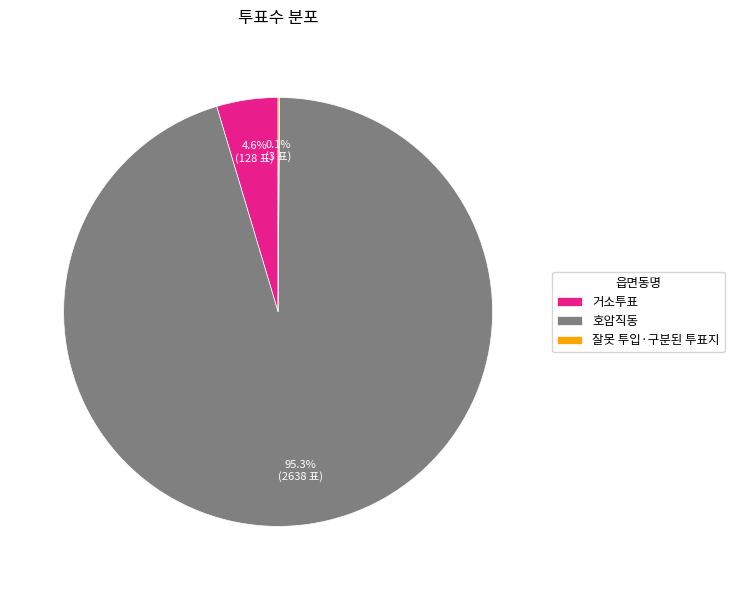

Which category has the biggest portion of the pie?

호암직동